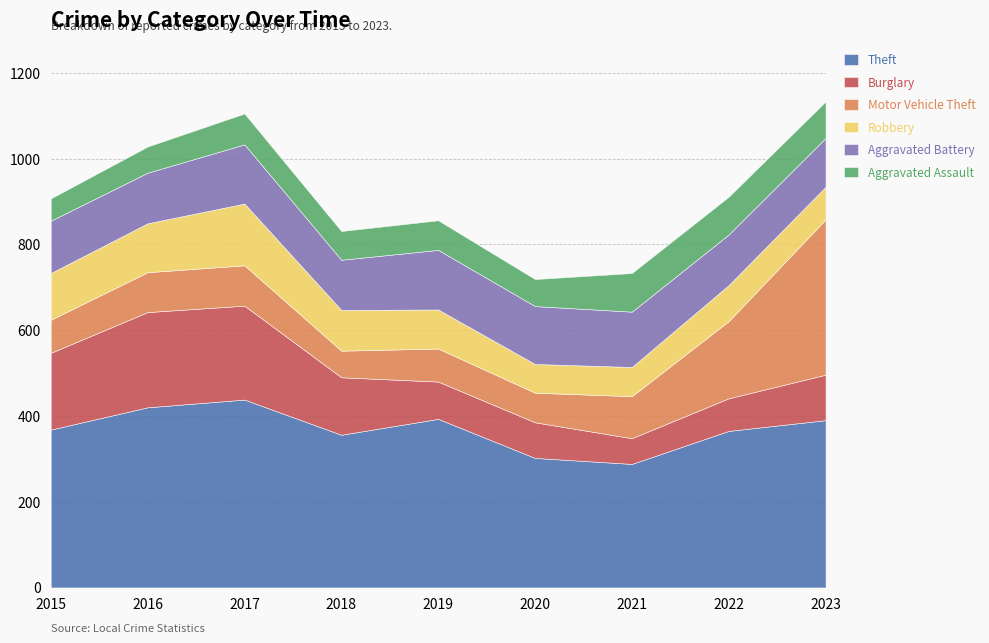

Reading left to right, what are all the values shown in this chart?

Theft: 368	420	438	356	393	302	288	365	390
Burglary: 179	222	219	134	87	83	60	76	106
Motor Vehicle Theft: 77	93	94	62	77	69	98	180	362
Robbery: 109	114	144	95	91	67	68	84	76
Aggravated Battery: 122	118	138	117	139	135	129	118	114
Aggravated Assault: 52	61	72	67	69	63	90	88	85